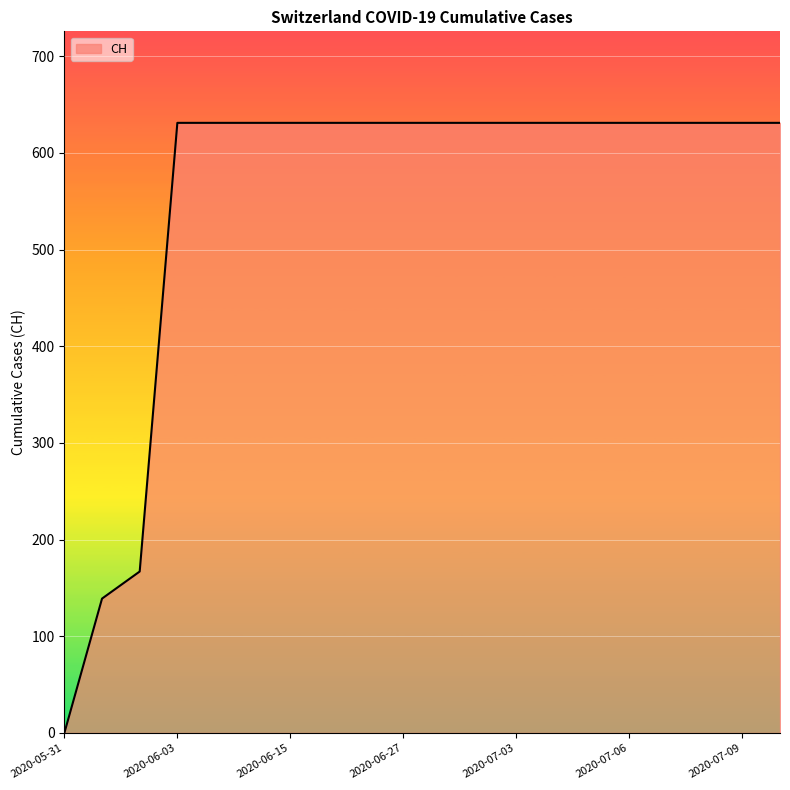

What is the difference between the maximum and minimum values?

631